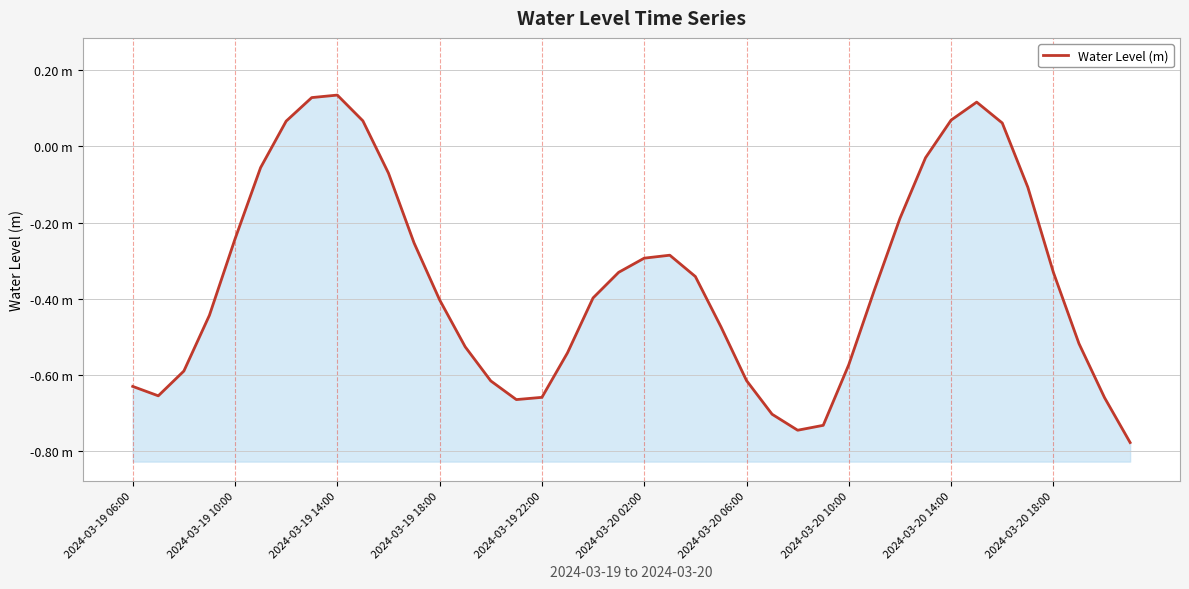

How many values are below 0?

33